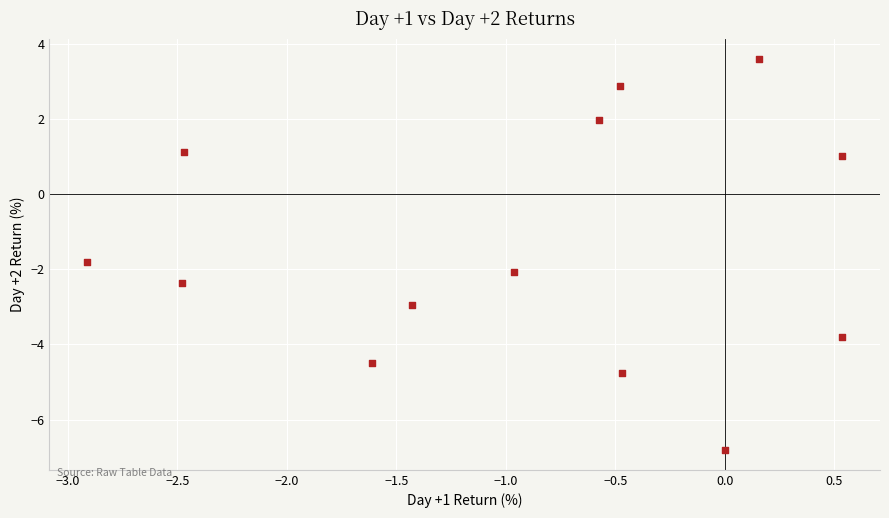

What Y value in the scatter plot is closest to -1?

-1.8